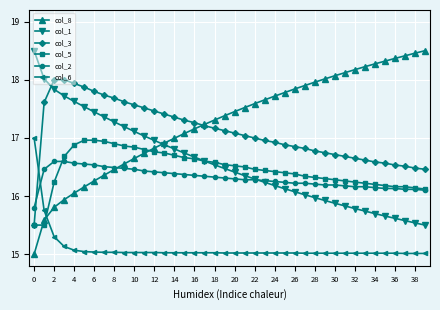

What is the greatest value displayed?

18.5